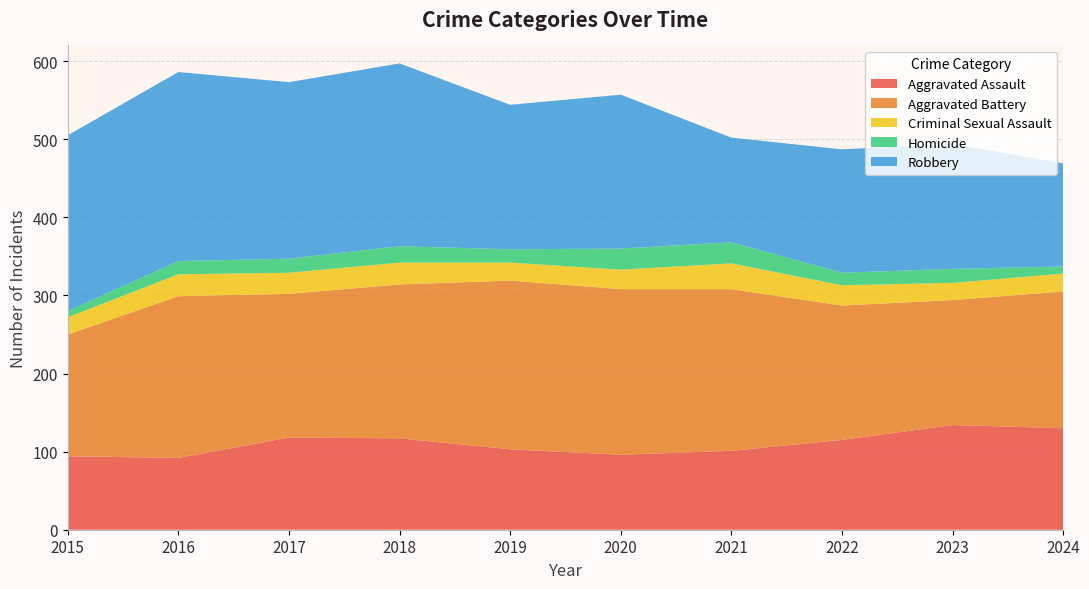

Reading left to right, transcribe all the data shown in this chart.

Aggravated Assault: 94	92	118	117	103	96	101	115	134	130
Aggravated Battery: 156	207	184	197	216	212	207	172	160	175
Criminal Sexual Assault: 22	28	27	28	23	25	33	26	22	23
Homicide: 8	17	18	21	17	27	27	16	18	9
Robbery: 225	242	226	234	185	197	134	158	160	132